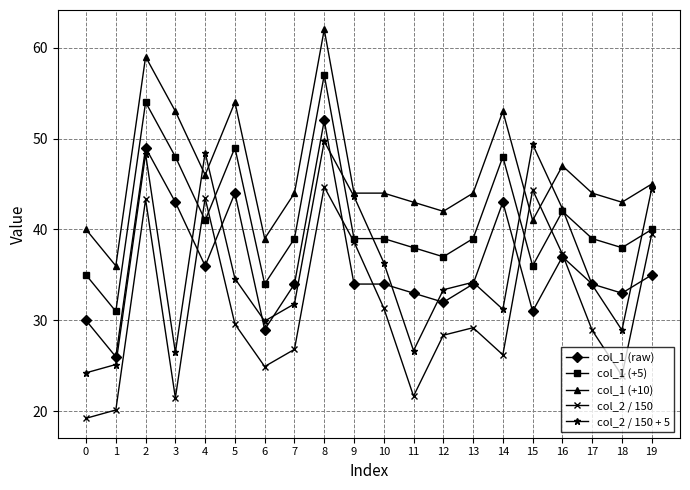

Count the number of data series in this chart.

5